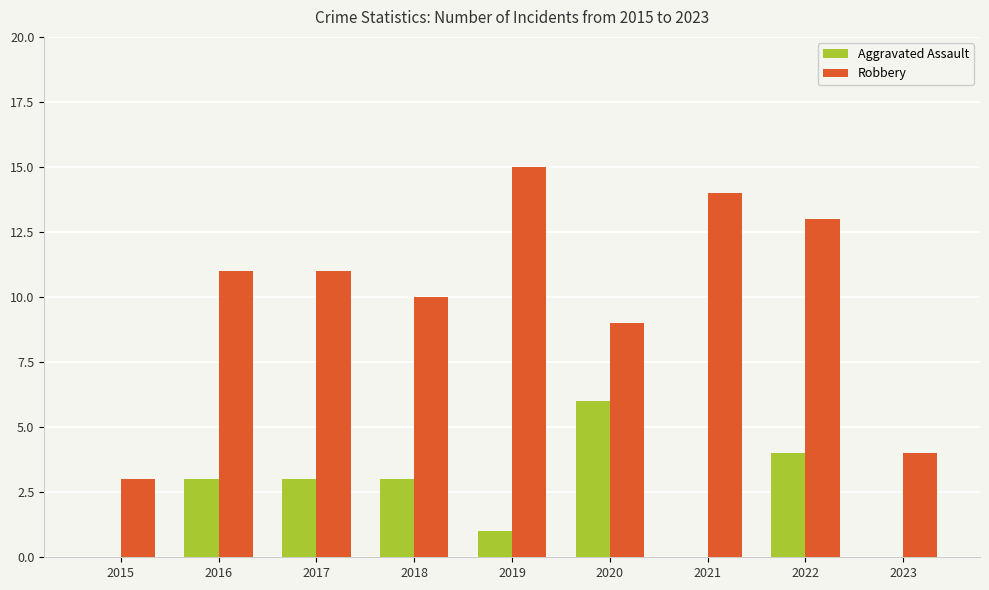

What is the sum of the Aggravated Assault values at 2020 and 2018?

9